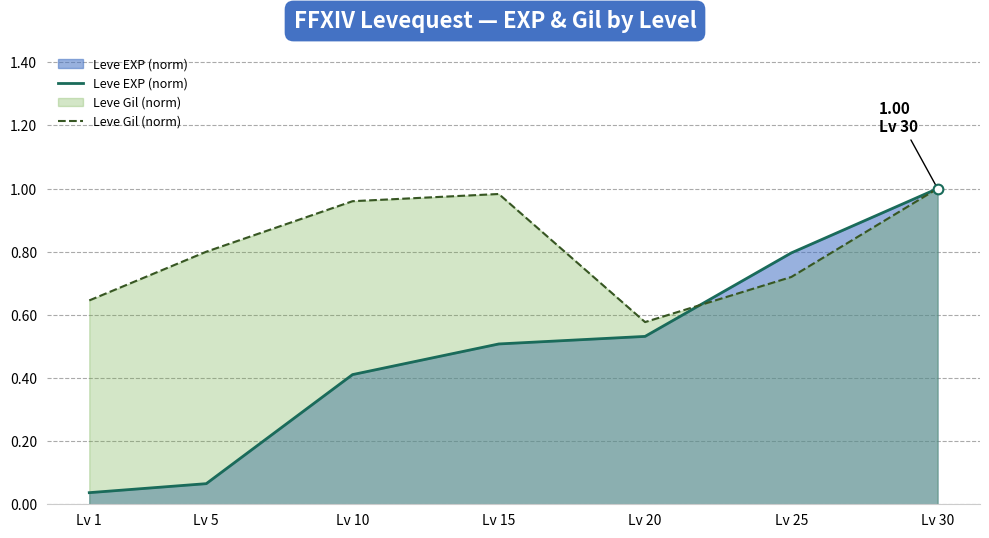

List the series in order of their peak value, highest first.

Leve EXP (norm), Leve Gil (norm)